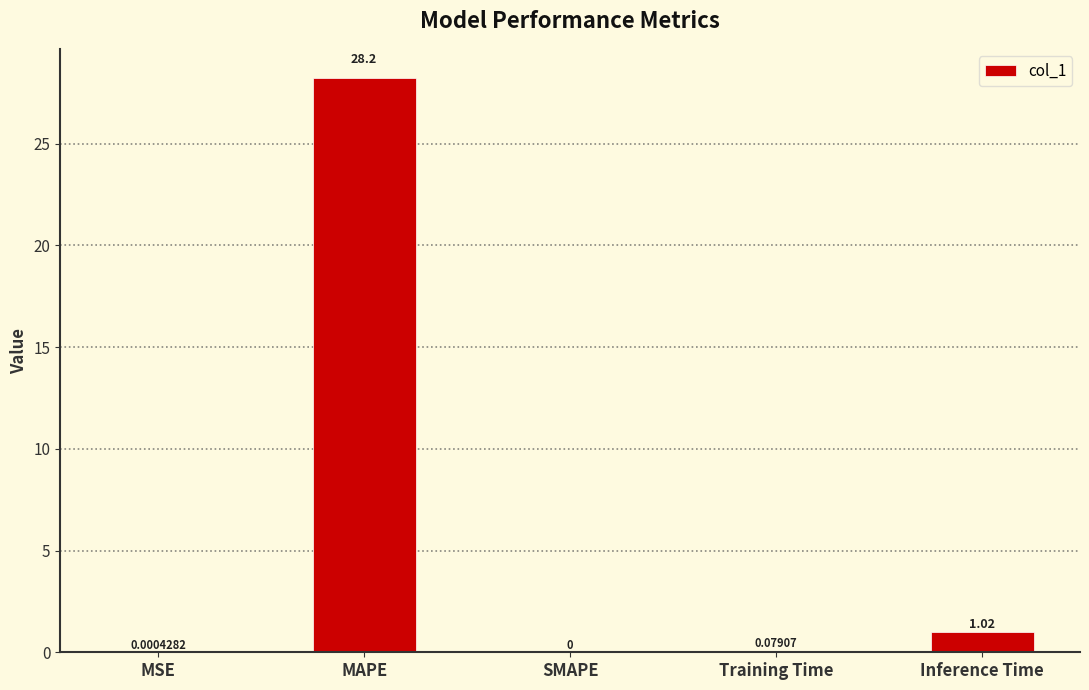

Which category has the highest value across all series?

MAPE